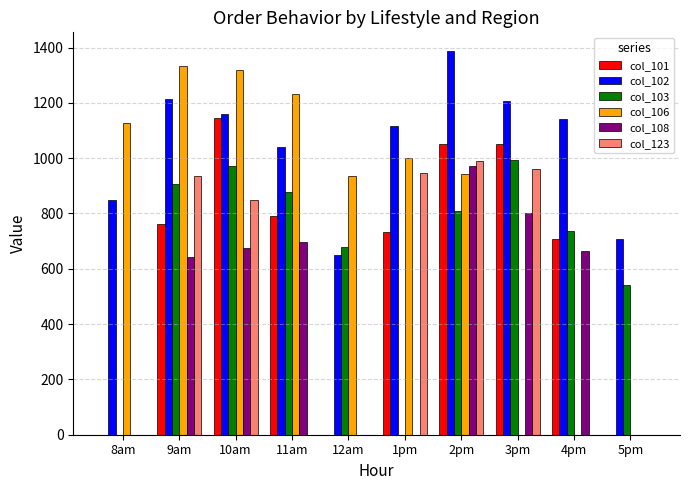

What is the sum of all col_108 values?

4453.6